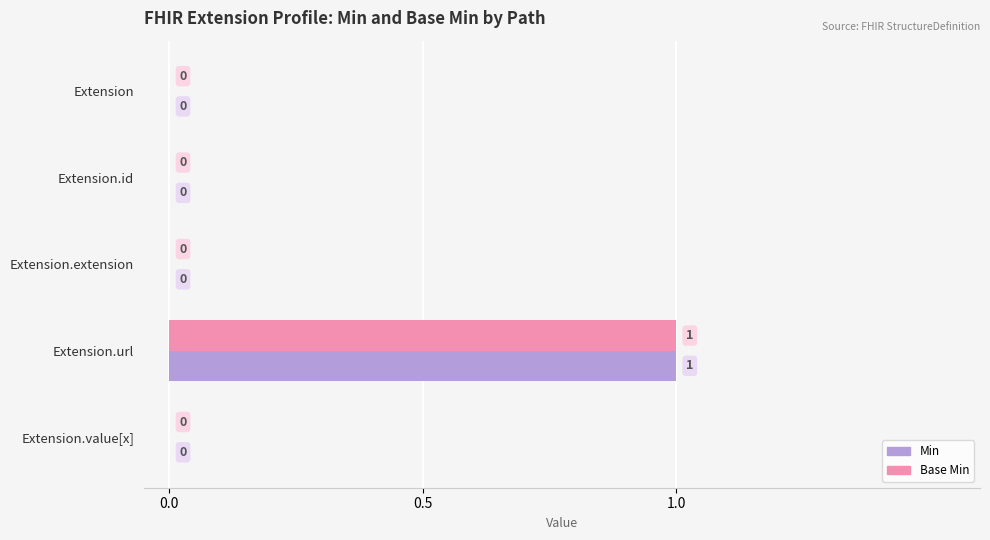

How many Min values are between 0 and 1?

5